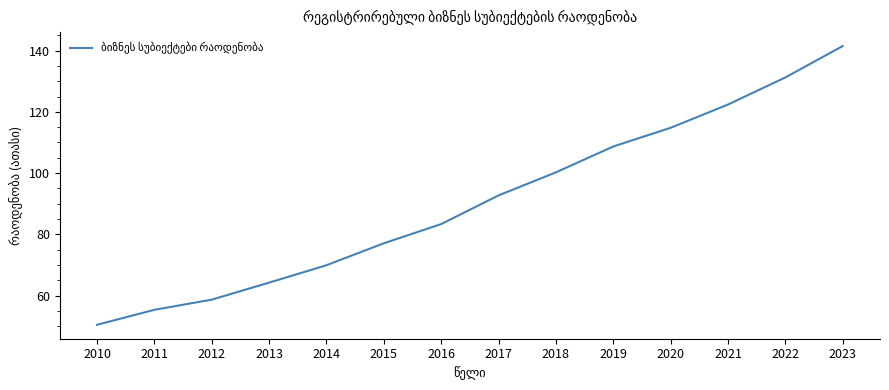

The chart shows a value of 120.4 at 2016. True or false?

False